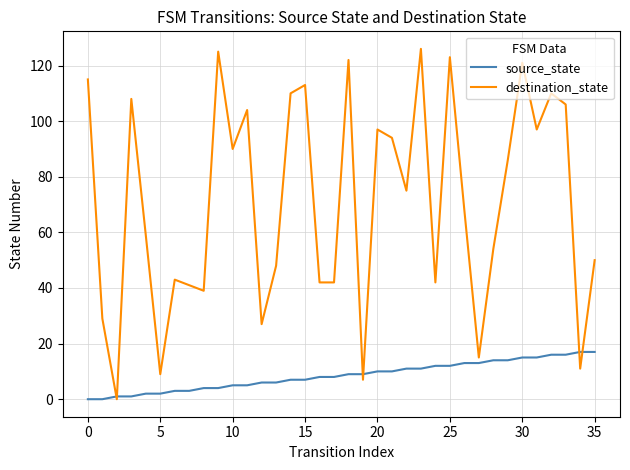

Which series has the widest spread of values?

destination_state